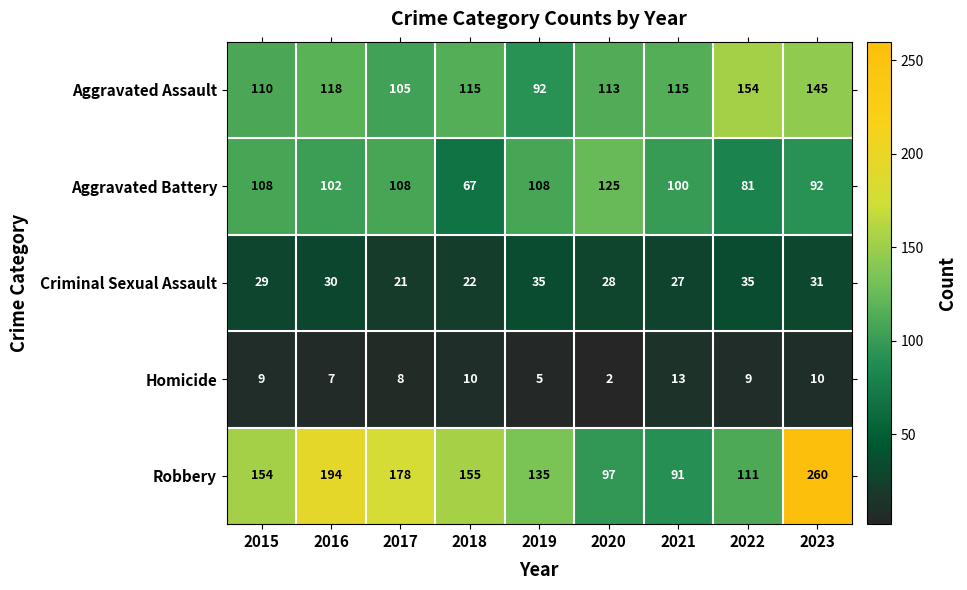

Count the number of data series in this chart.

5